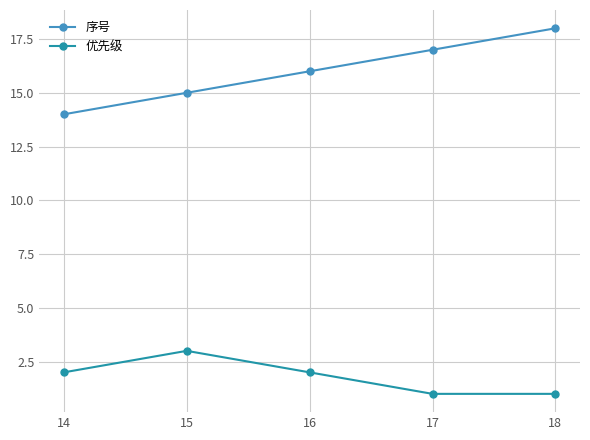

Where is the first local maximum for 优先级?

15